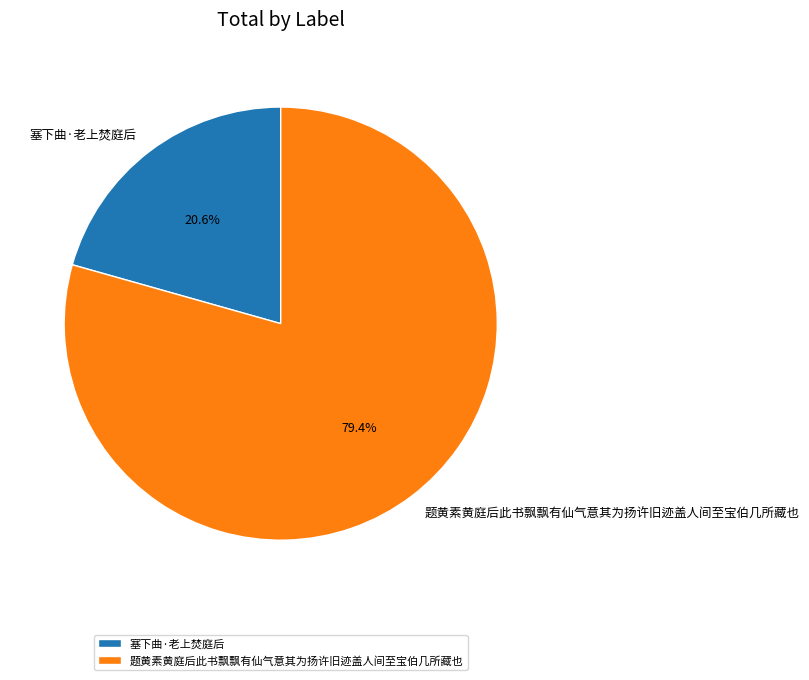

Rank the categories by value from lowest to highest.

塞下曲·老上焚庭后, 题黄素黄庭后此书飘飘有仙气意其为扬许旧迹盖人间至宝伯几所藏也